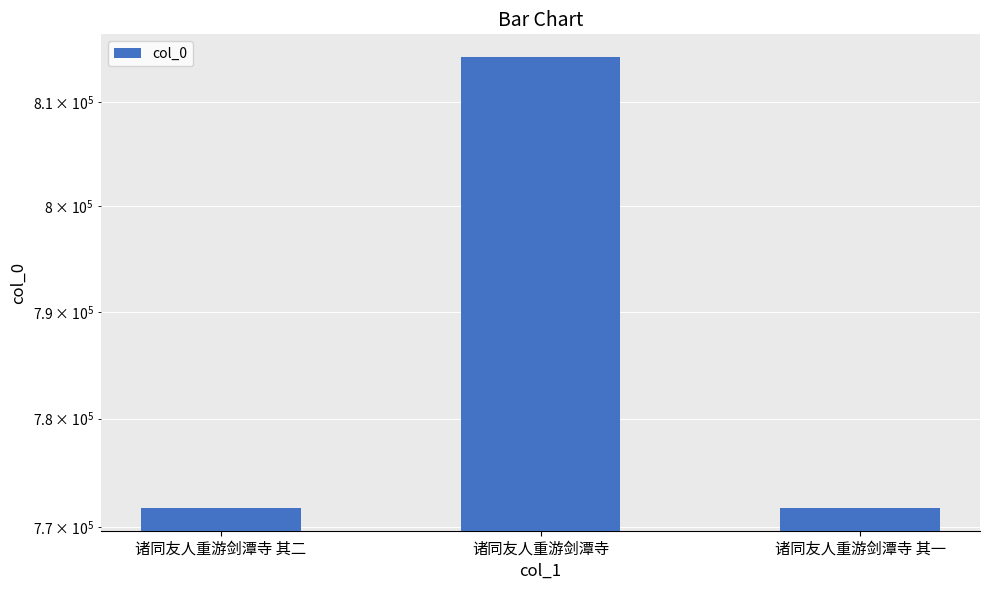

Reading right to left, list all the values displayed in this chart.

771716	814396	771717